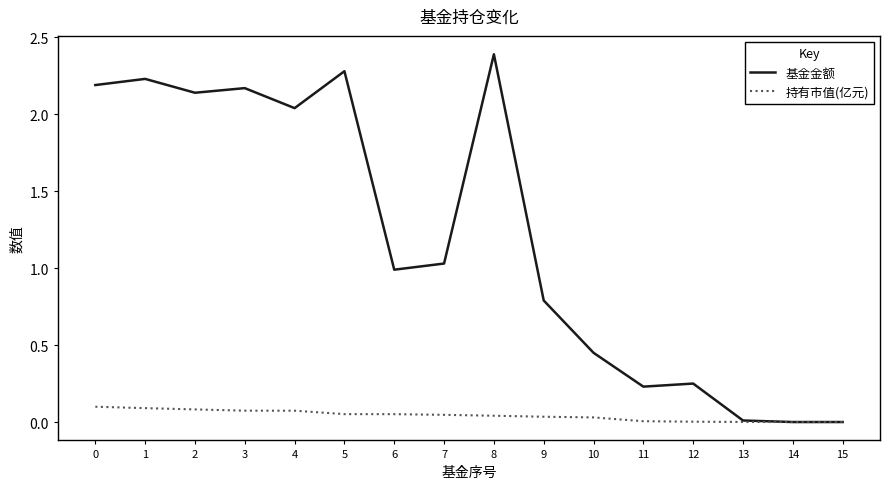

Is the value of 基金金额 at 3 greater than the value of 持有市值(亿元) at 2?

Yes